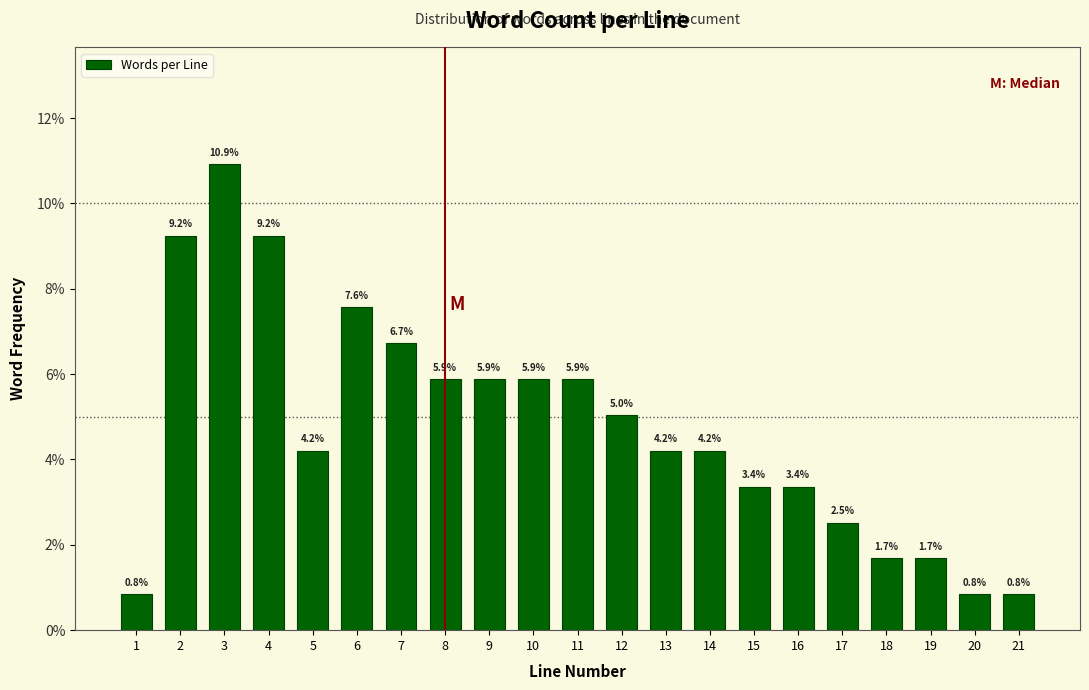

Reading left to right, transcribe all the data shown in this chart.

0.8	9.2	10.9	9.2	4.2	7.6	6.7	5.9	5.9	5.9	5.9	5.0	4.2	4.2	3.4	3.4	2.5	1.7	1.7	0.8	0.8